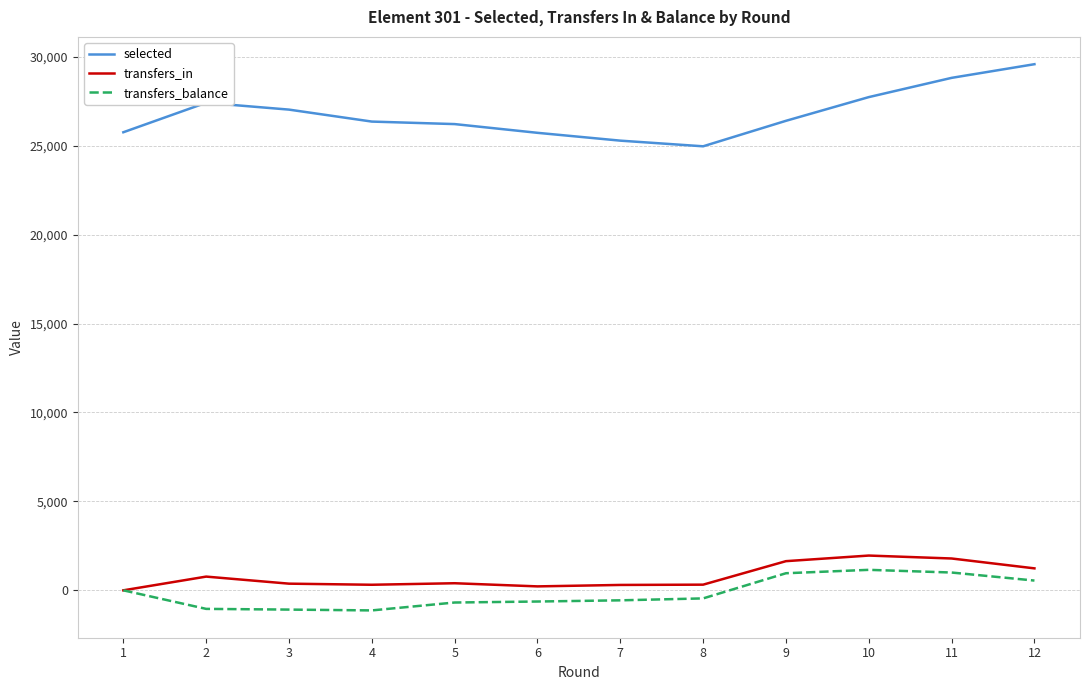

What is the total value across all series at 3?

26319